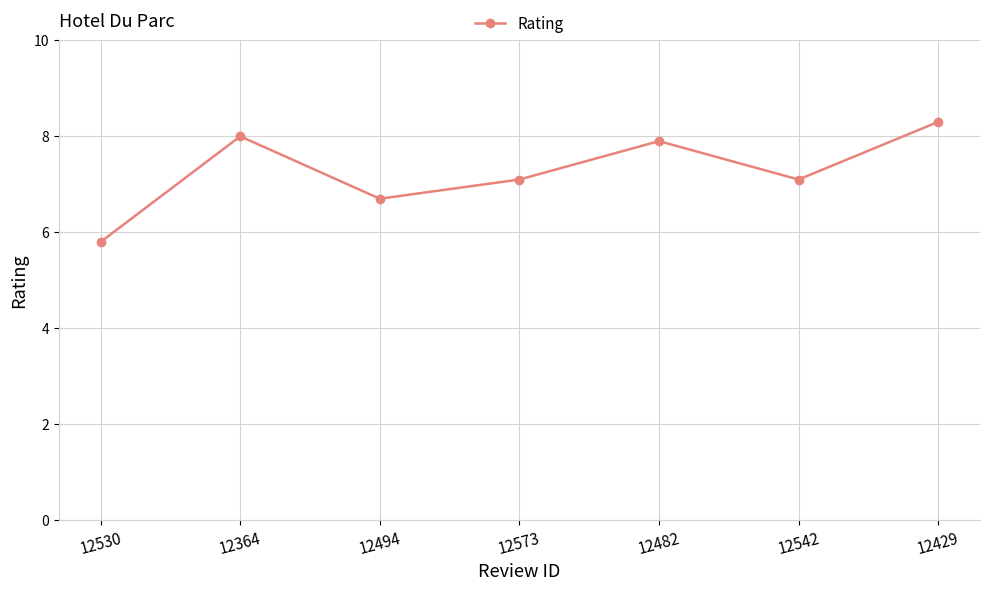

What value does the data have at 12429?

8.3